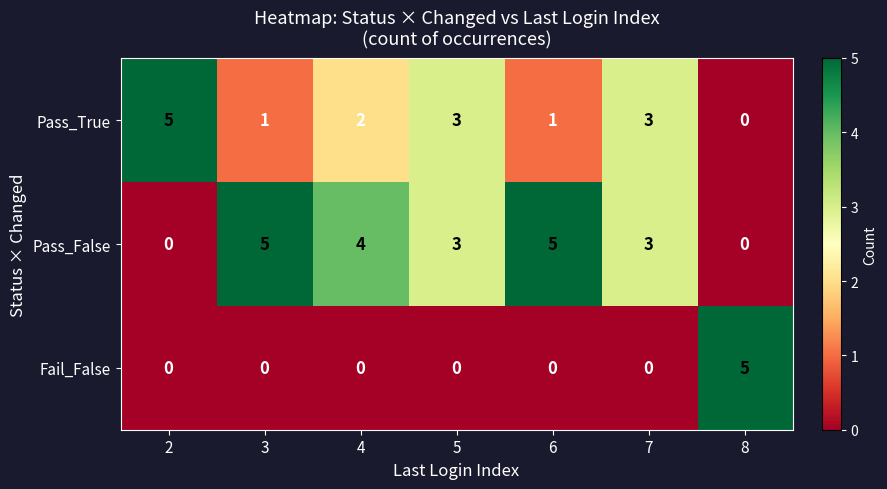

What is the difference between the highest and lowest values at 3?

5